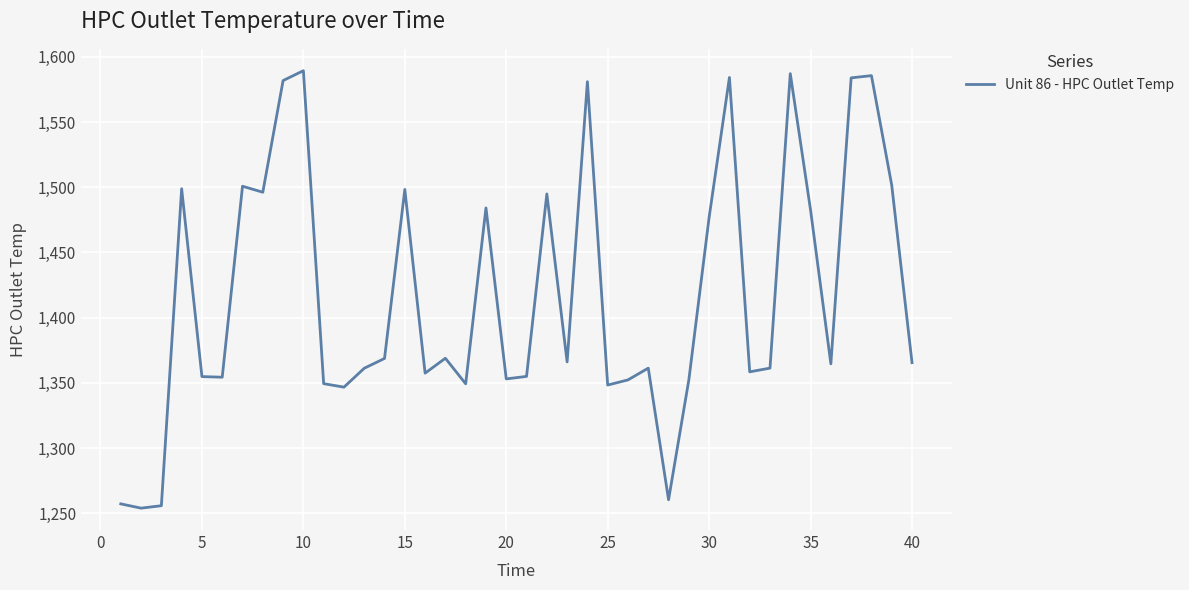

What is the greatest value displayed?

1589.3